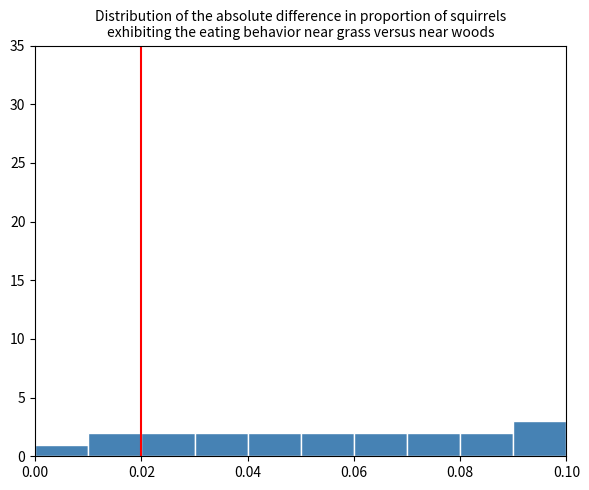

Reading left to right, list every bar in this chart as the range it spans on the x-axis followed by its height. The values are not printed on the chart, so give them approximately, as read against the axis.

0.00 to 0.01: 1
0.01 to 0.02: 2
0.02 to 0.03: 2
0.03 to 0.04: 2
0.04 to 0.05: 2
0.05 to 0.06: 2
0.06 to 0.07: 2
0.07 to 0.08: 2
0.08 to 0.09: 2
0.09 to 0.10: 3